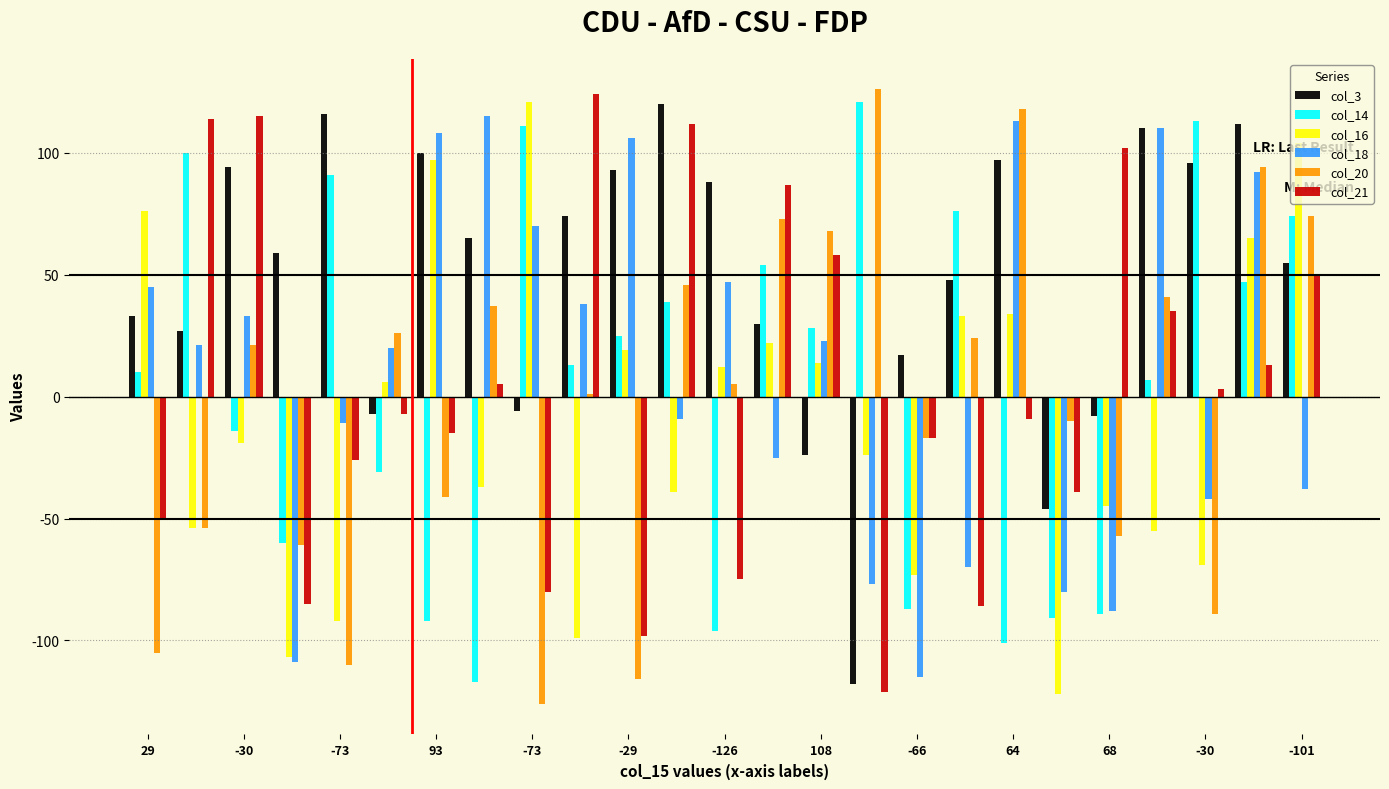

Which series has the largest total across all categories?

col_3